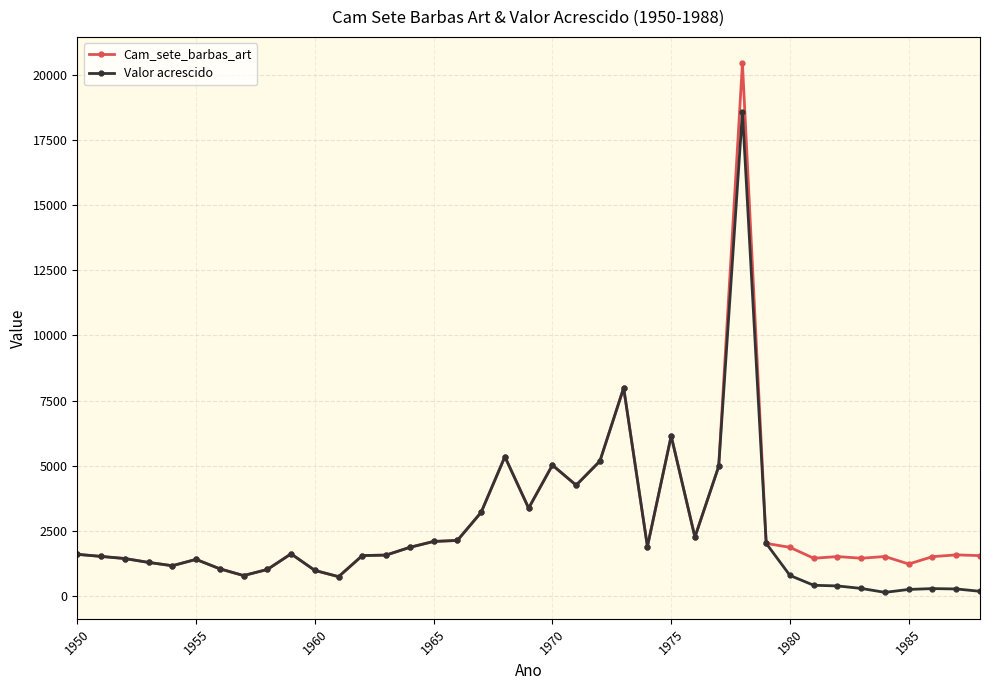

What is the sum of all Cam_sete_barbas_art values?

109485.8